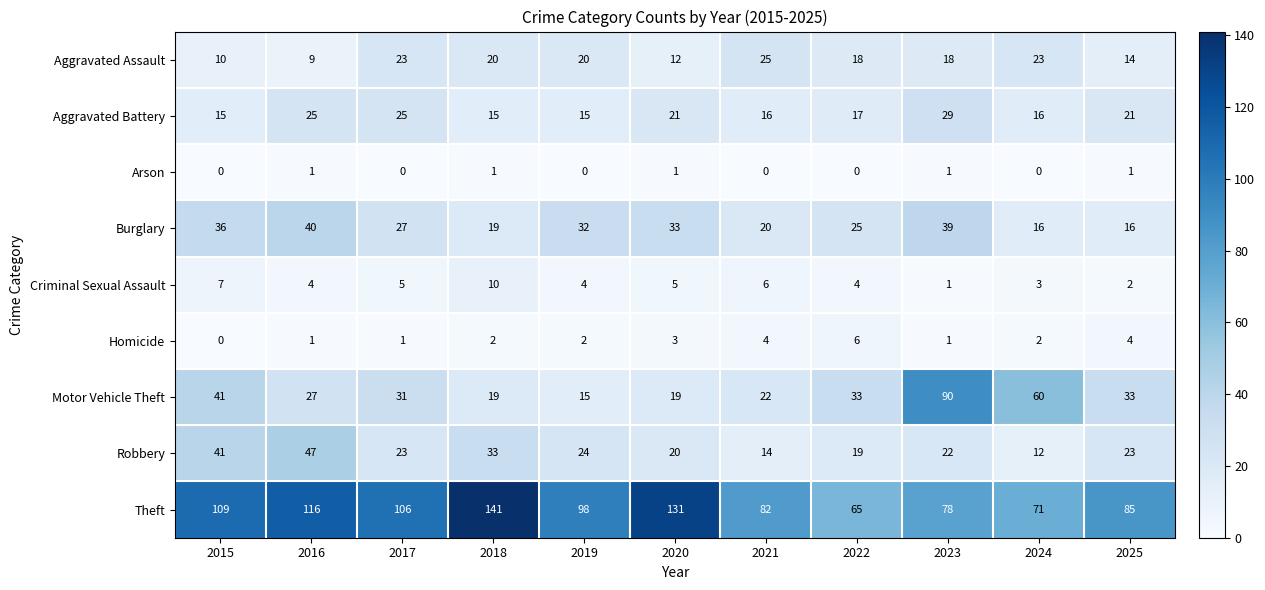

What is the difference between the highest and lowest values at 2021?

82